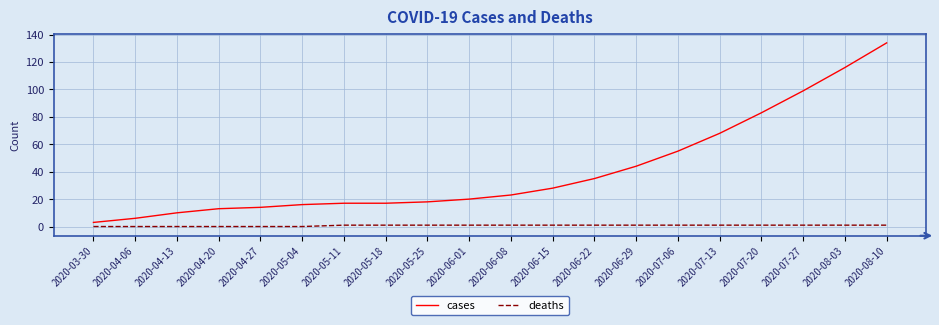

How many lines are shown in the chart?

2